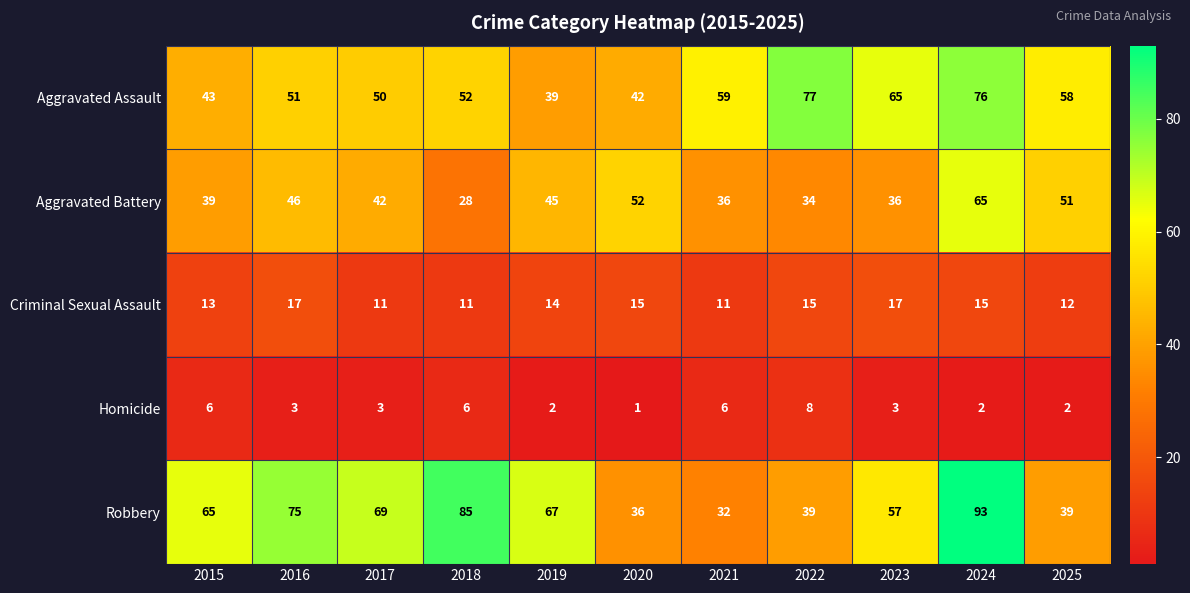

Which category has the lowest value in the Robbery series?

2021